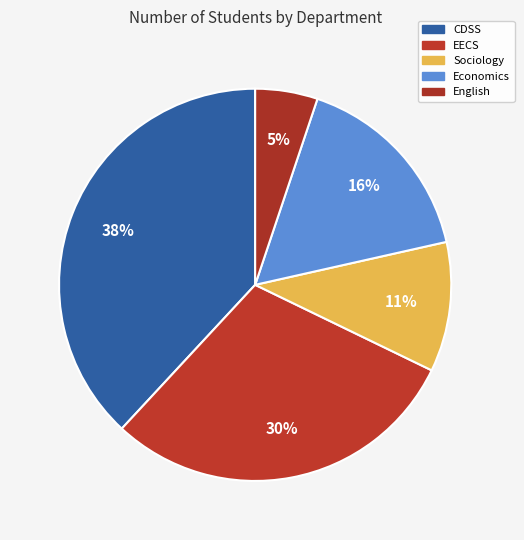

Is it true that CDSS is 48% of the pie?

False